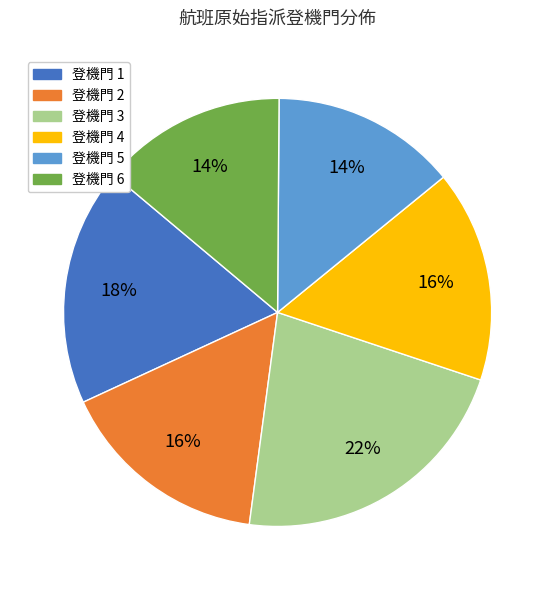

Is there any slice that represents more than half of the pie?

No